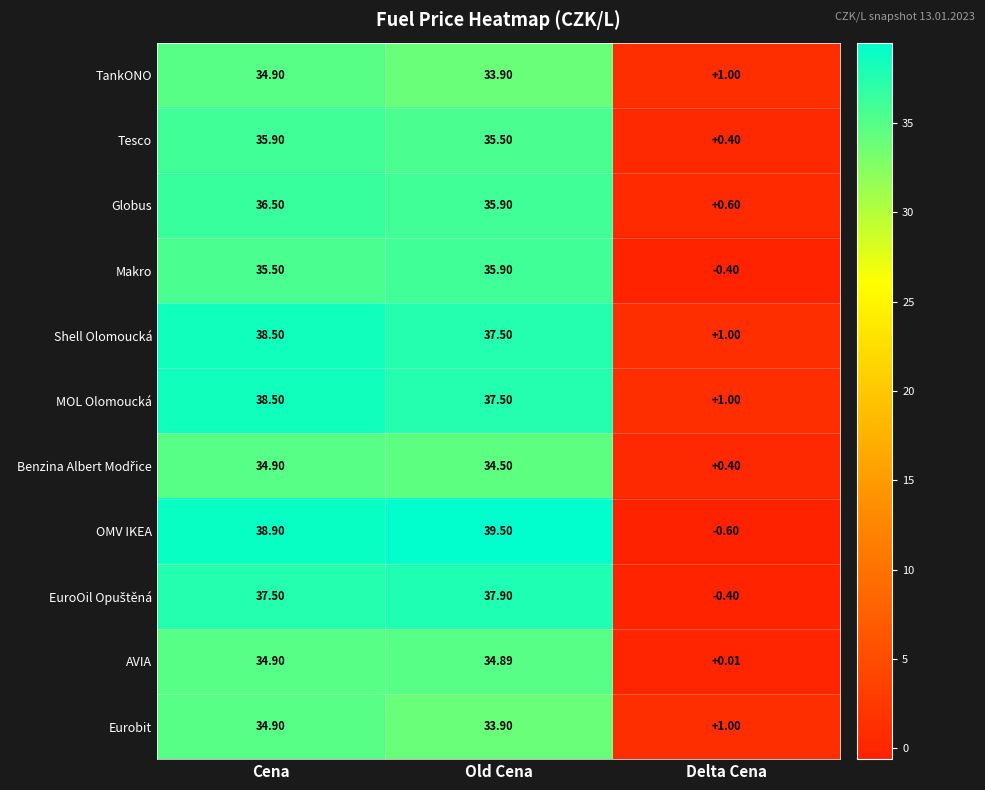

Which series has the widest spread of values?

OMV IKEA